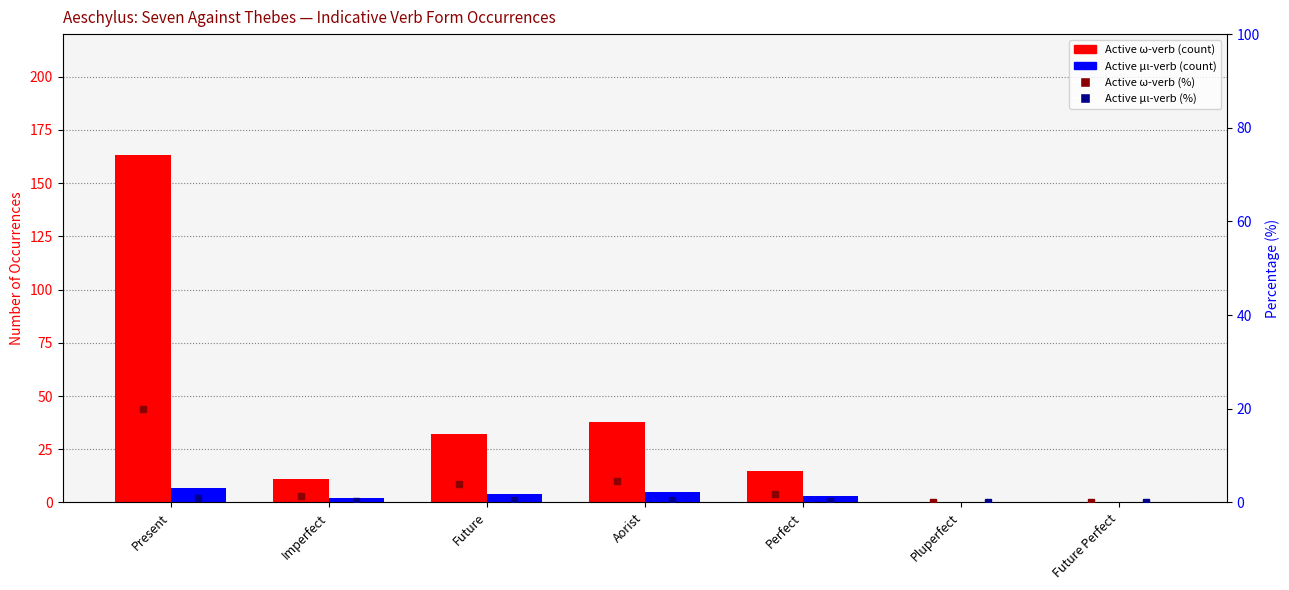

Read the Active μι-verb (%) value at Future.

0.5